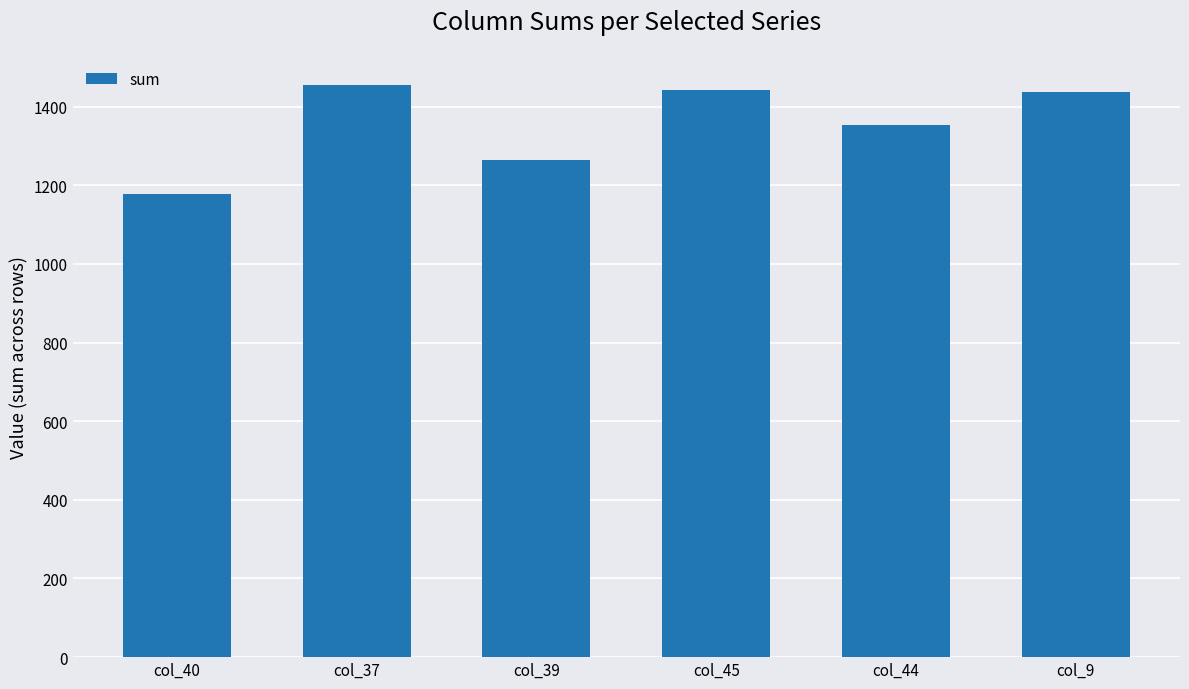

Which category has the lowest value across all series?

col_40